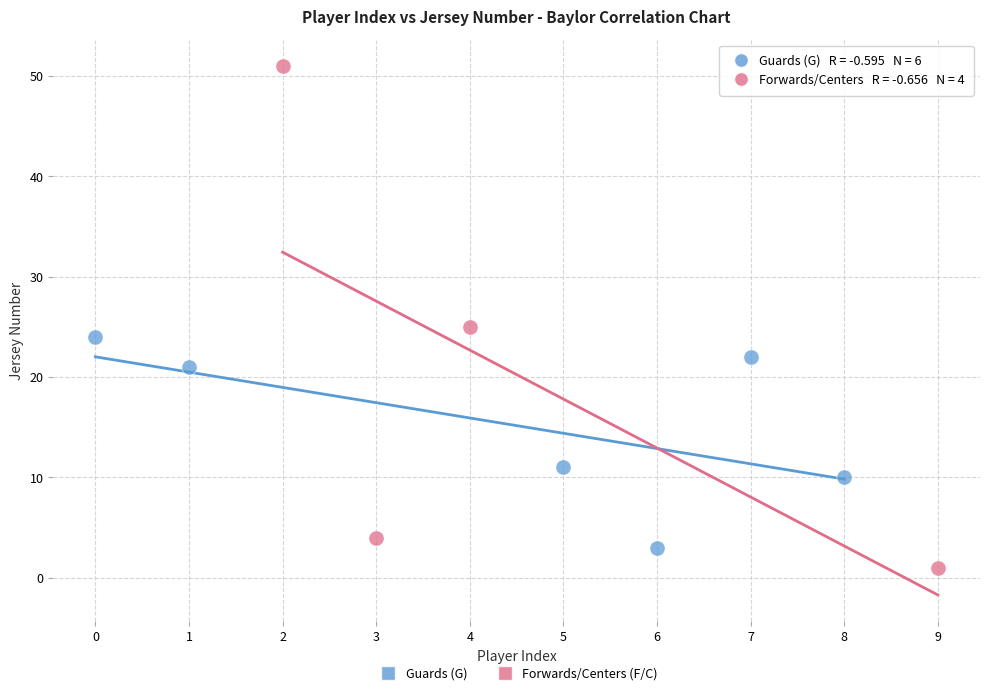

Which series has the largest Y range (max minus min)?

Forwards/Centers (F/C)